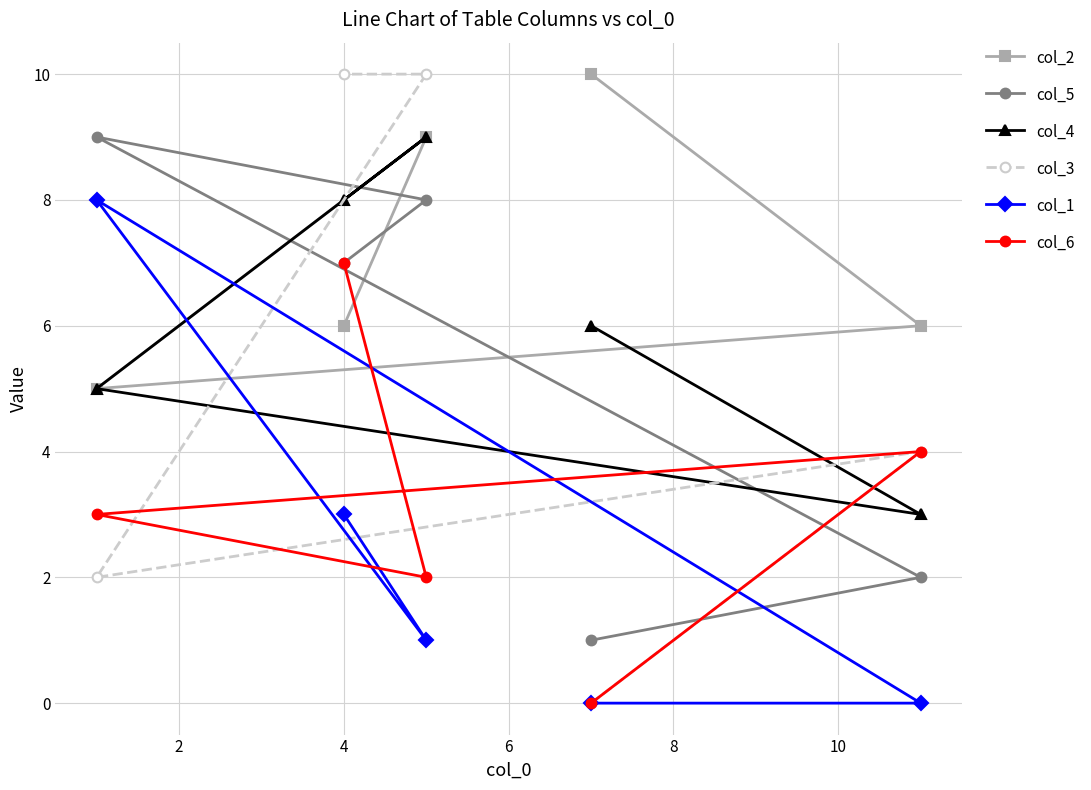

What is the value of the col_2 point at the 5th from the left?

6